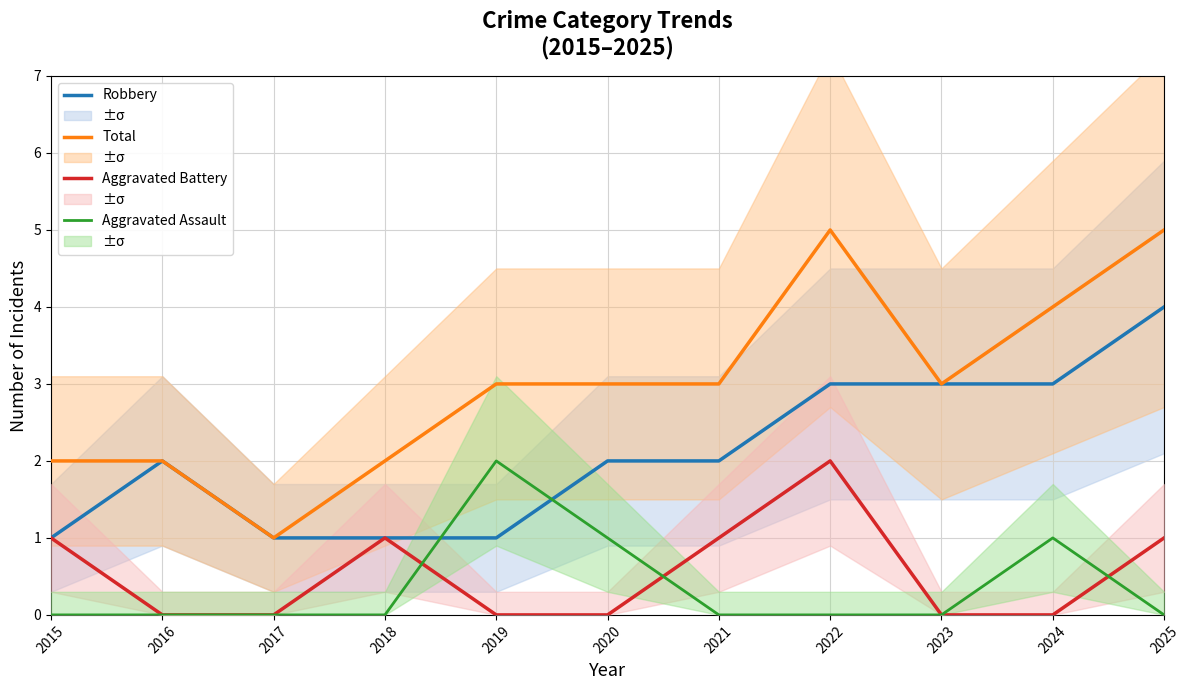

At which category does the chart reach its minimum across all series?

2016